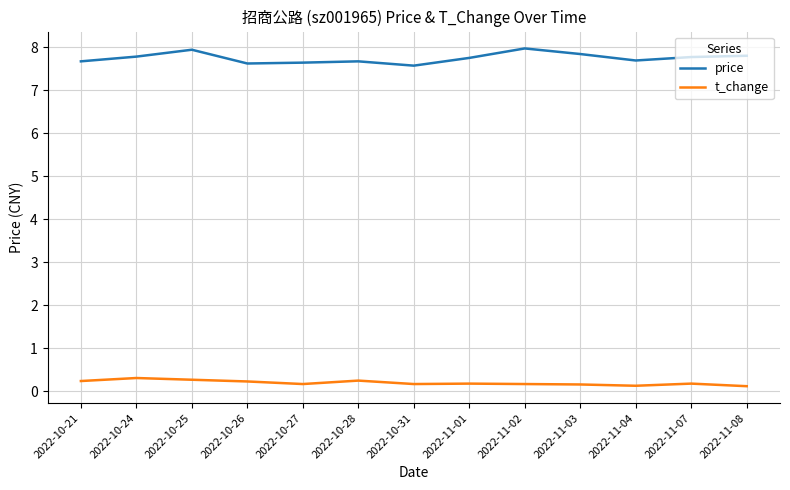

Rank the series at 2022-11-08 from highest to lowest value.

price, t_change